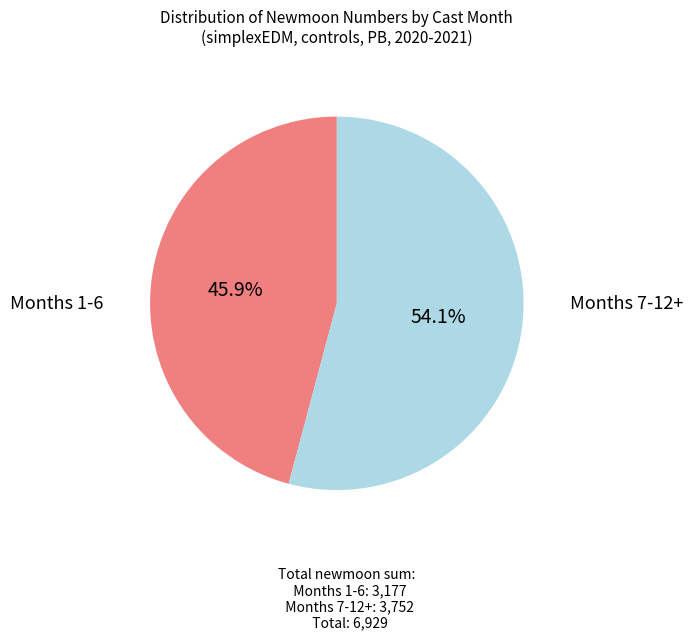

How much of the chart is everything except Months 7-12+?

45.9%